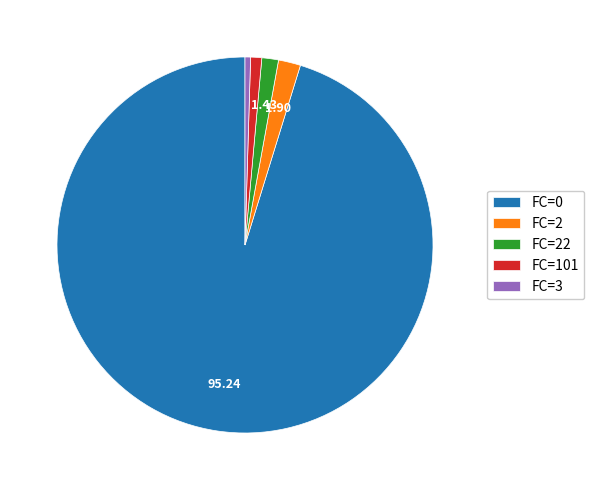

How many segments does this pie chart have?

5